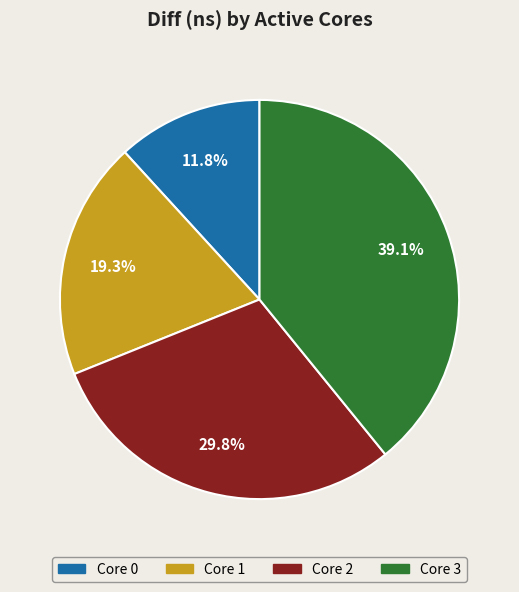

To the nearest percent, what is the difference between the largest and smallest slice percentages?

27%